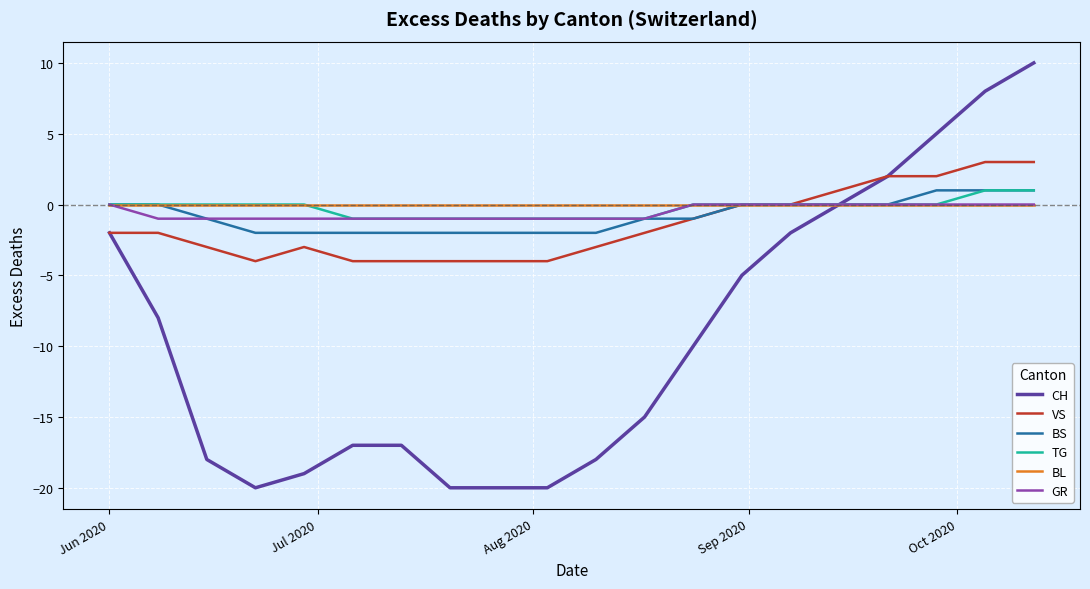

Which series has the largest range (max minus min)?

CH